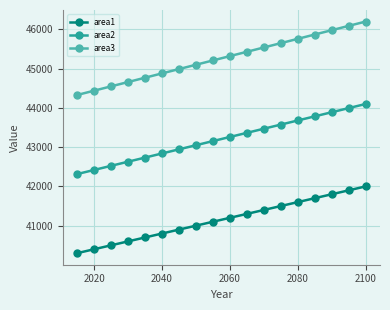

Which series has the widest spread of values?

area3